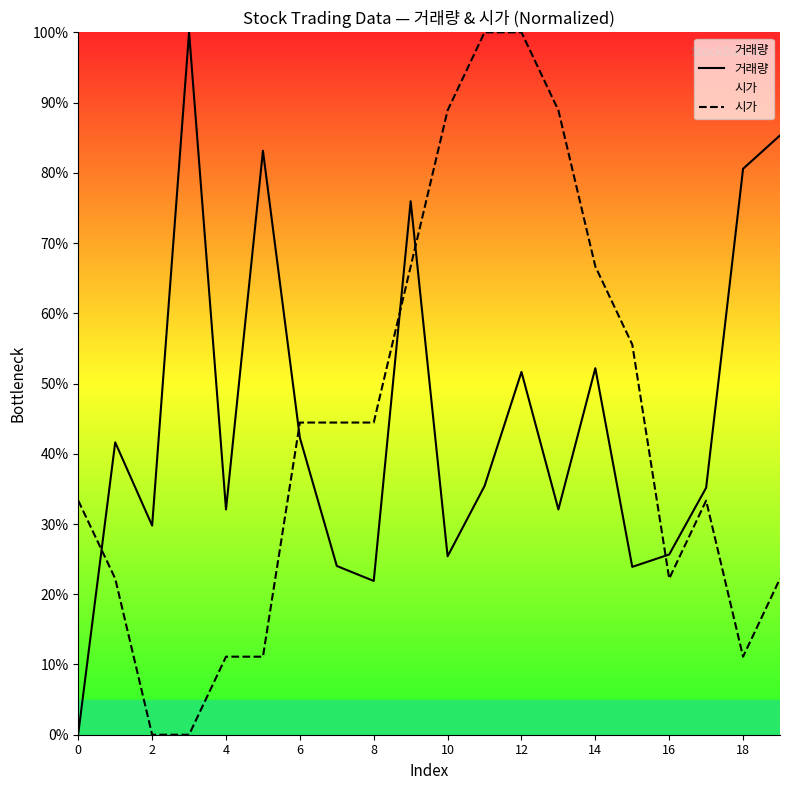

What is the difference between the highest and lowest values at 18?

69.5